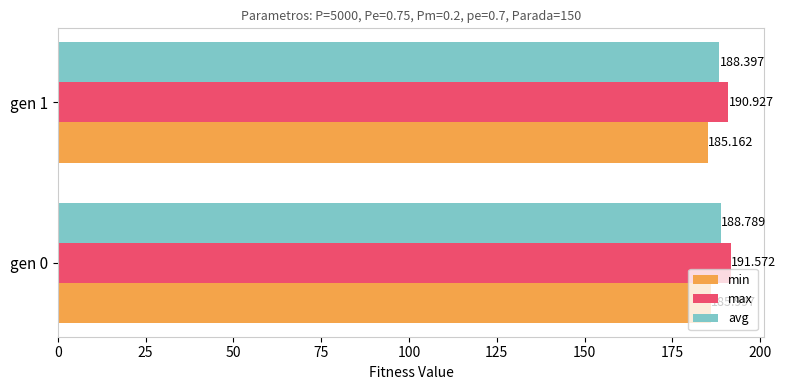

Which series has the largest total across all categories?

max